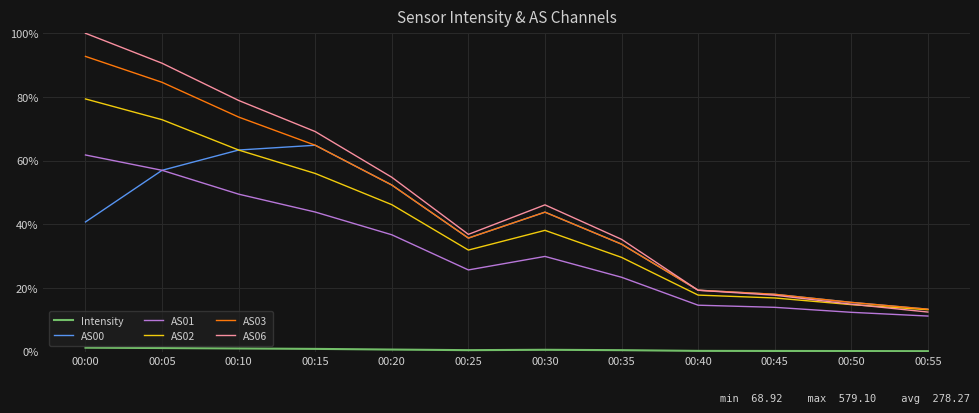

Does the chart display data point markers on the line(s)?

No